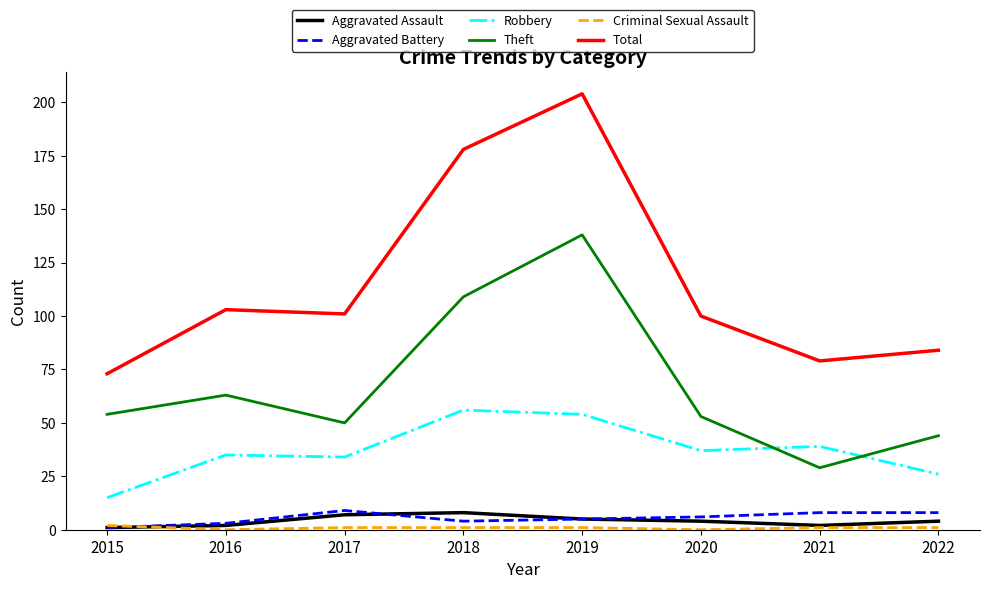

True or false: Aggravated Assault has a value of 8 at 2018.

True